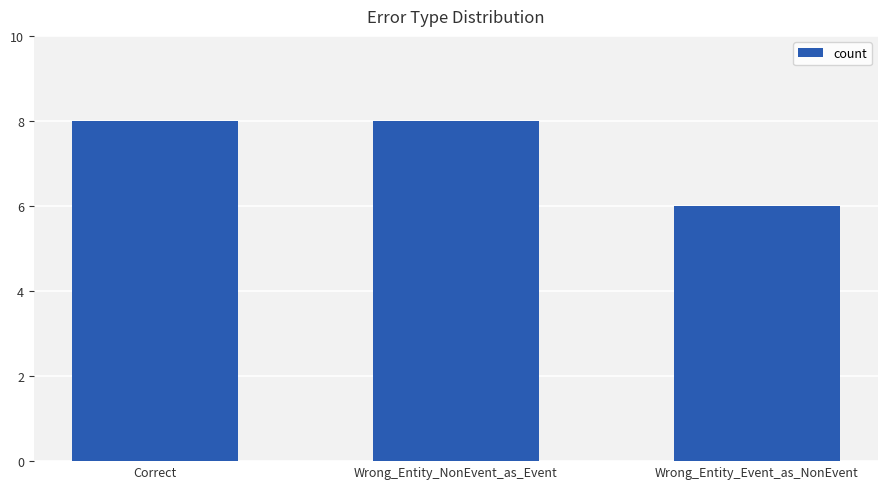

Reading left to right, transcribe all the data shown in this chart.

8	8	6